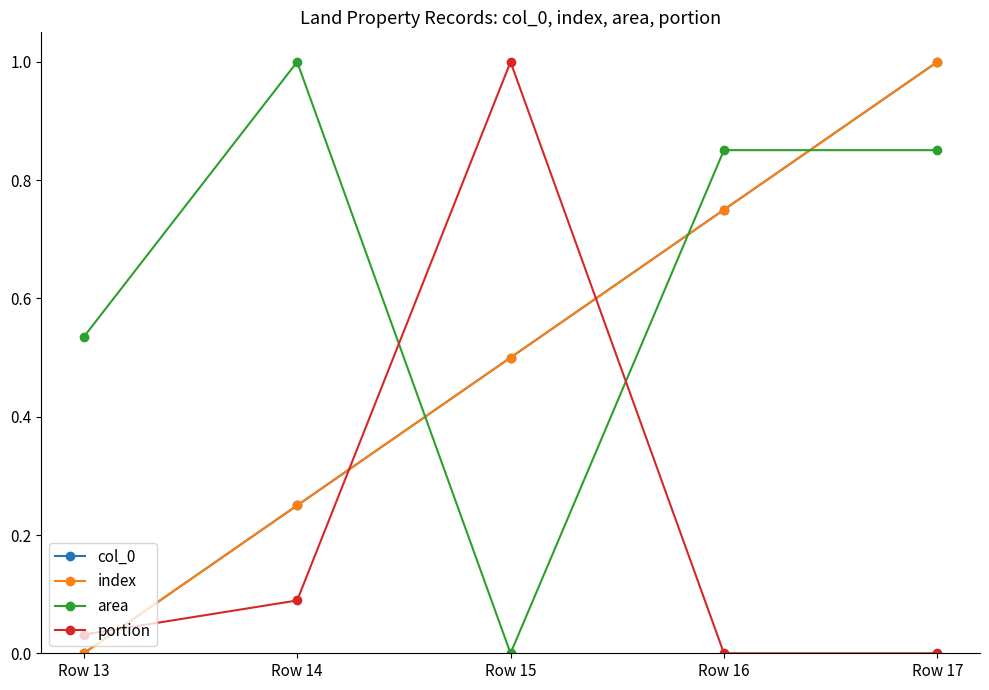

Reading right to left, extract all data points from this chart.

col_0: Row 17=1.0	Row 16=0.8	Row 15=0.5	Row 14=0.2	Row 13=0.0
index: Row 17=1.0	Row 16=0.8	Row 15=0.5	Row 14=0.2	Row 13=0.0
area: Row 17=0.9	Row 16=0.9	Row 15=0.0	Row 14=1.0	Row 13=0.5
portion: Row 17=0.0	Row 16=0.0	Row 15=1.0	Row 14=0.1	Row 13=0.0